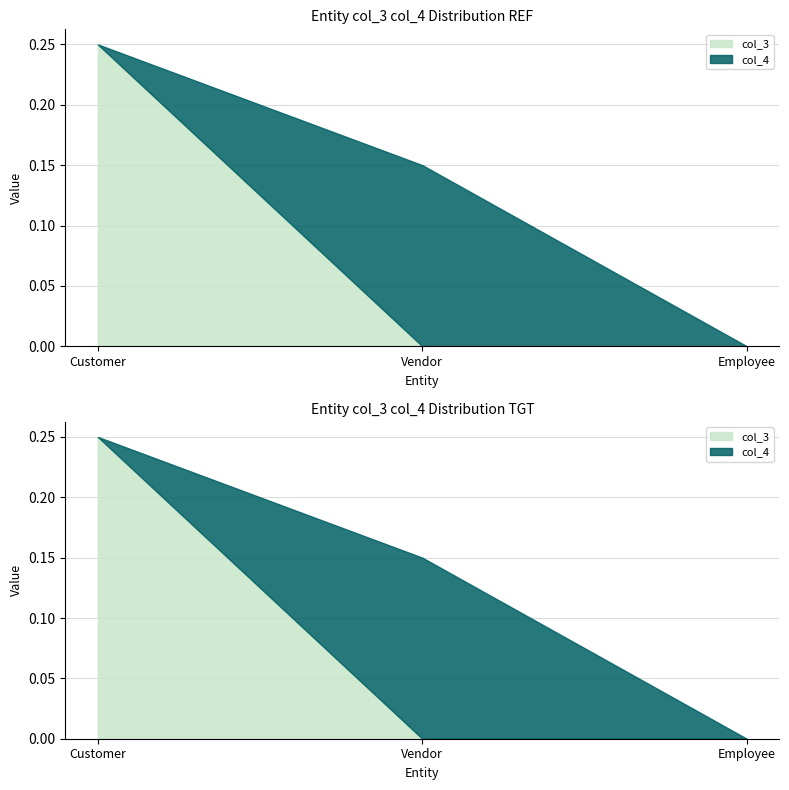

What is the label of the 1st point from the right?

Employee